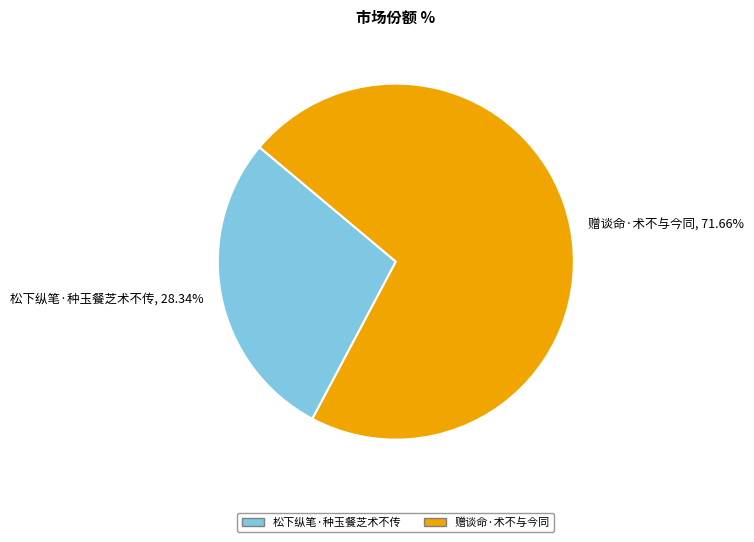

Which category has the biggest portion of the pie?

赠谈命·术不与今同